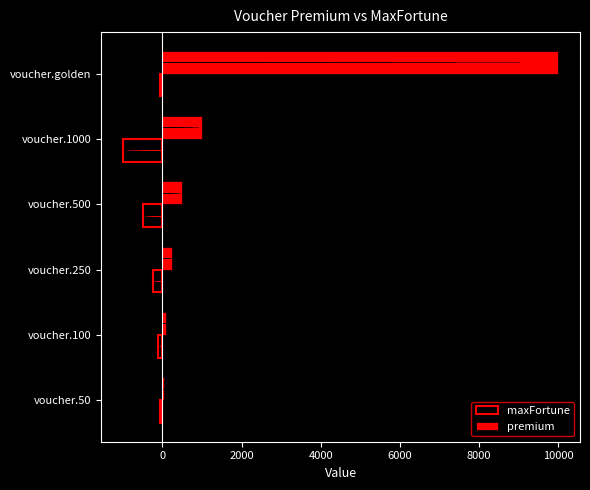

How many distinct data groups are displayed?

2